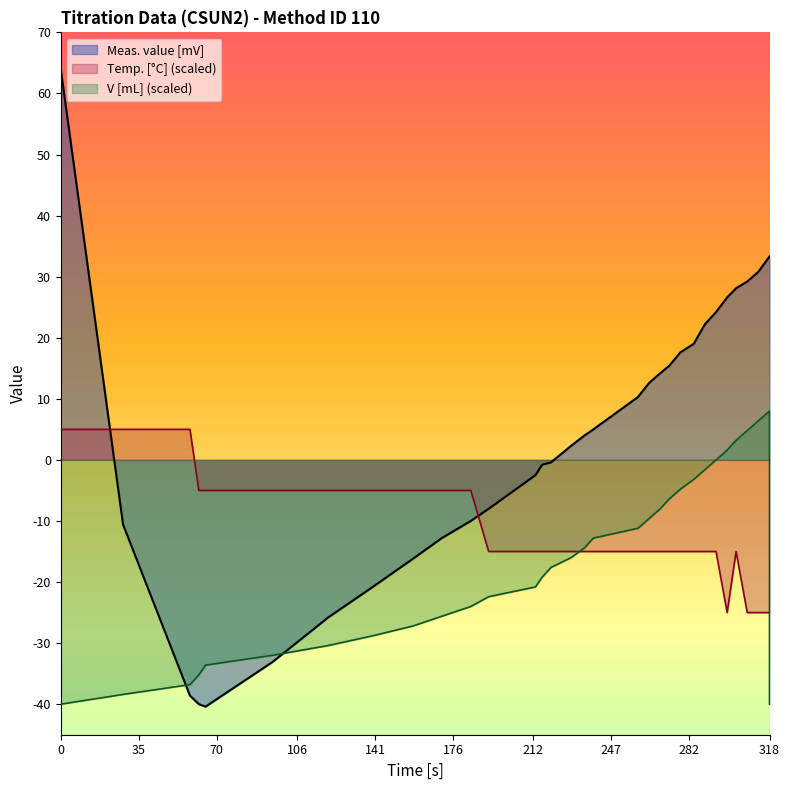

What are all the series names shown in the legend?

Temp. [°C], V [mL], Meas. value [mV]